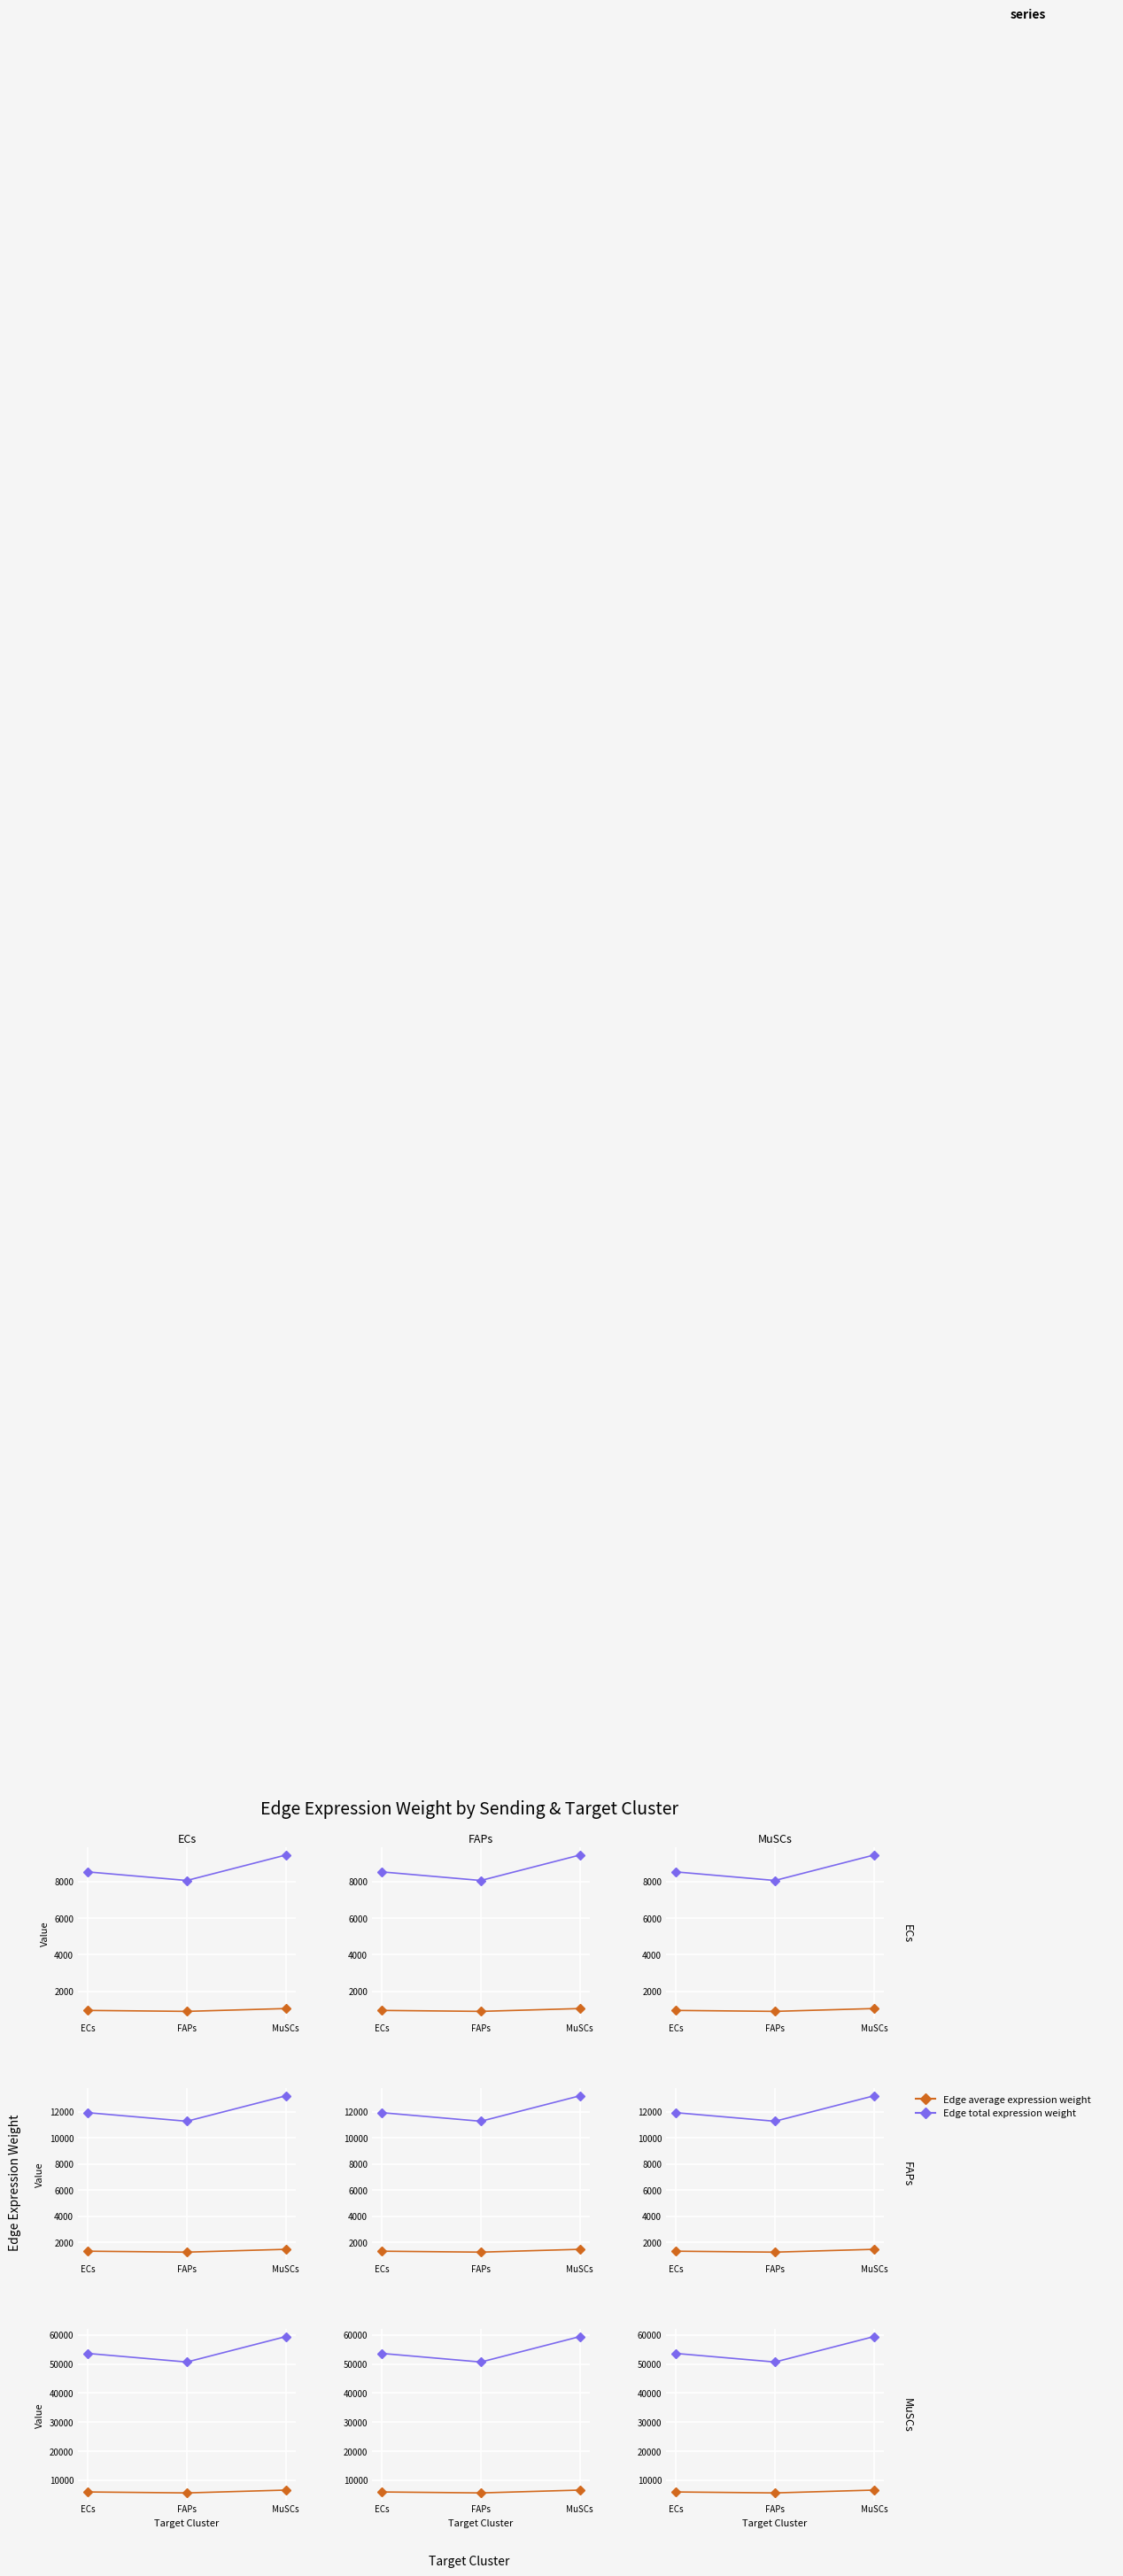

What are all the series names shown in the legend?

Edge average expression weight, Edge total expression weight